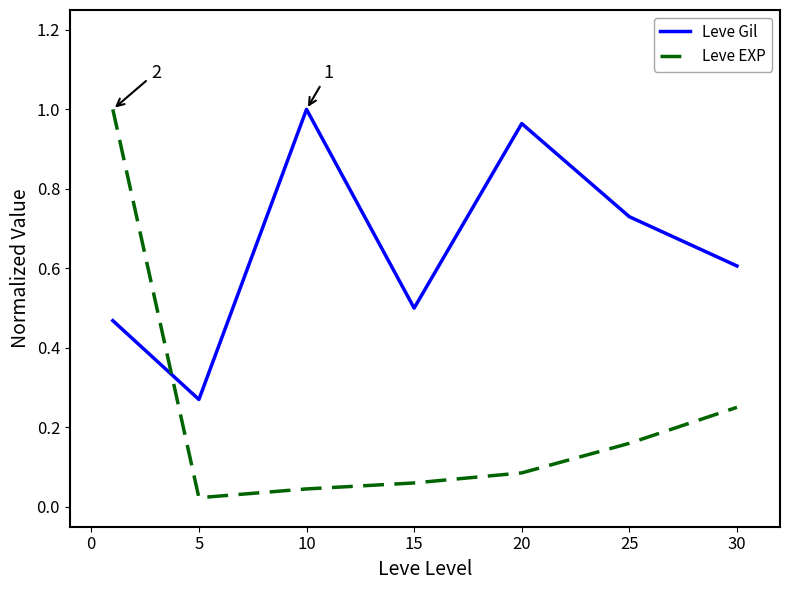

What are all the series names shown in the legend?

Leve Gil, Leve EXP